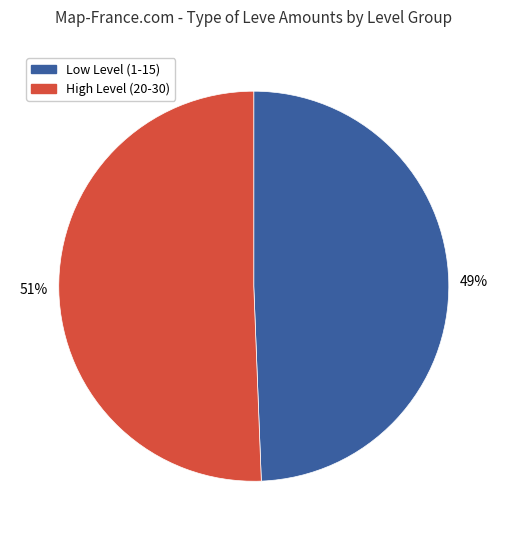

Between High Level (20-30) and Low Level (1-15), which is larger?

High Level (20-30)